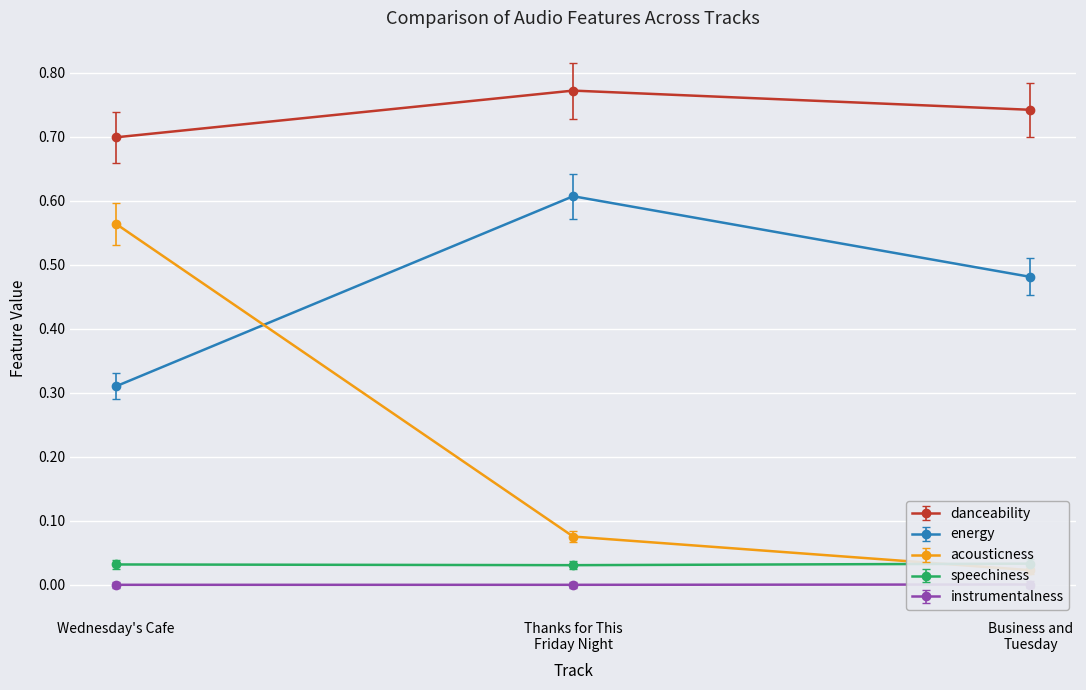

What is the label of the 2nd point from the right?

Thanks for This Friday Night